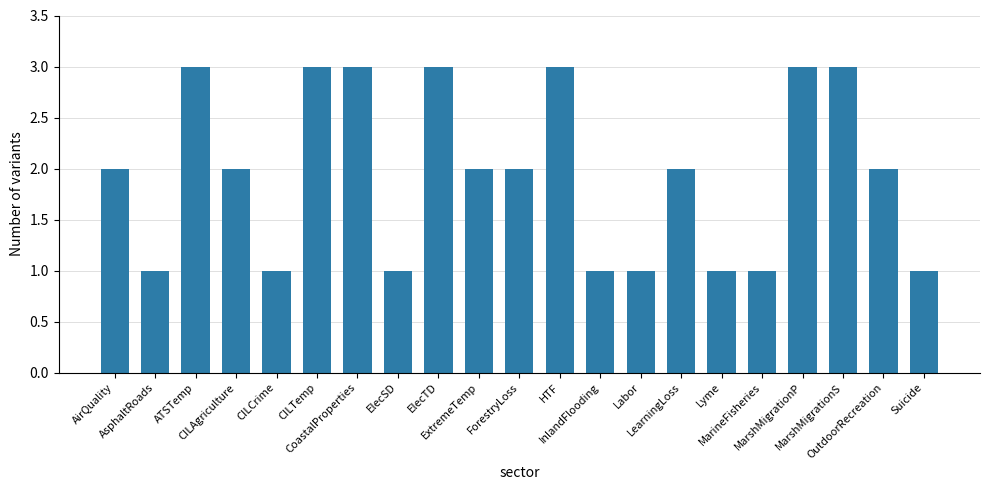

Which has a higher value, Lyme or OutdoorRecreation?

OutdoorRecreation